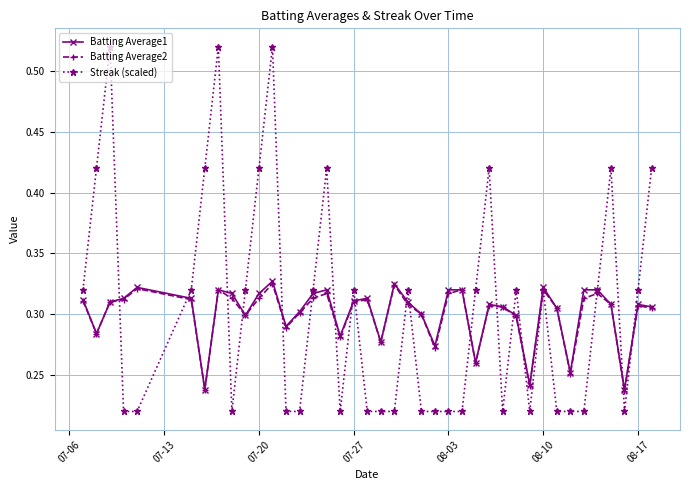

Which series has the widest spread of values?

Streak (scaled)